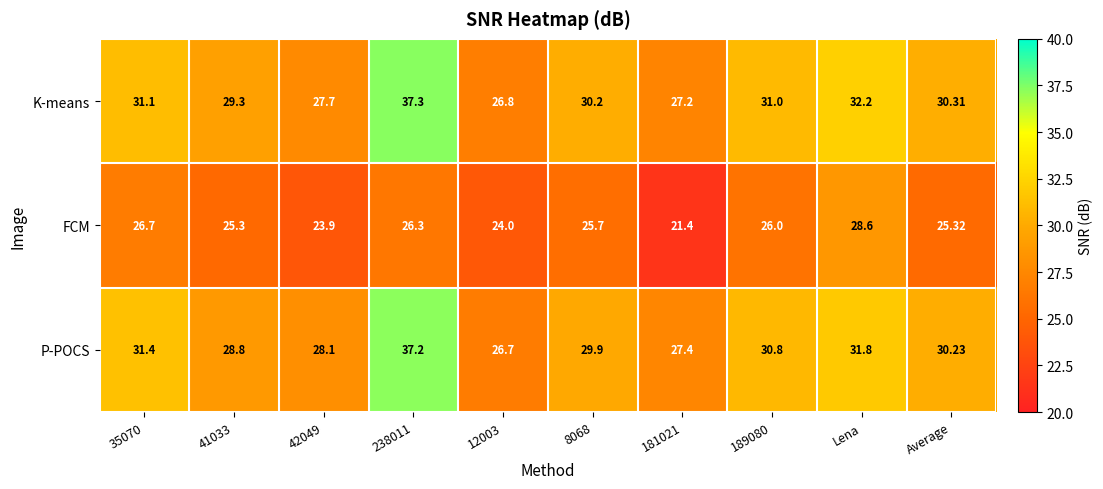

At 35070, list the series in order from smallest to largest.

FCM, K-means, P-POCS